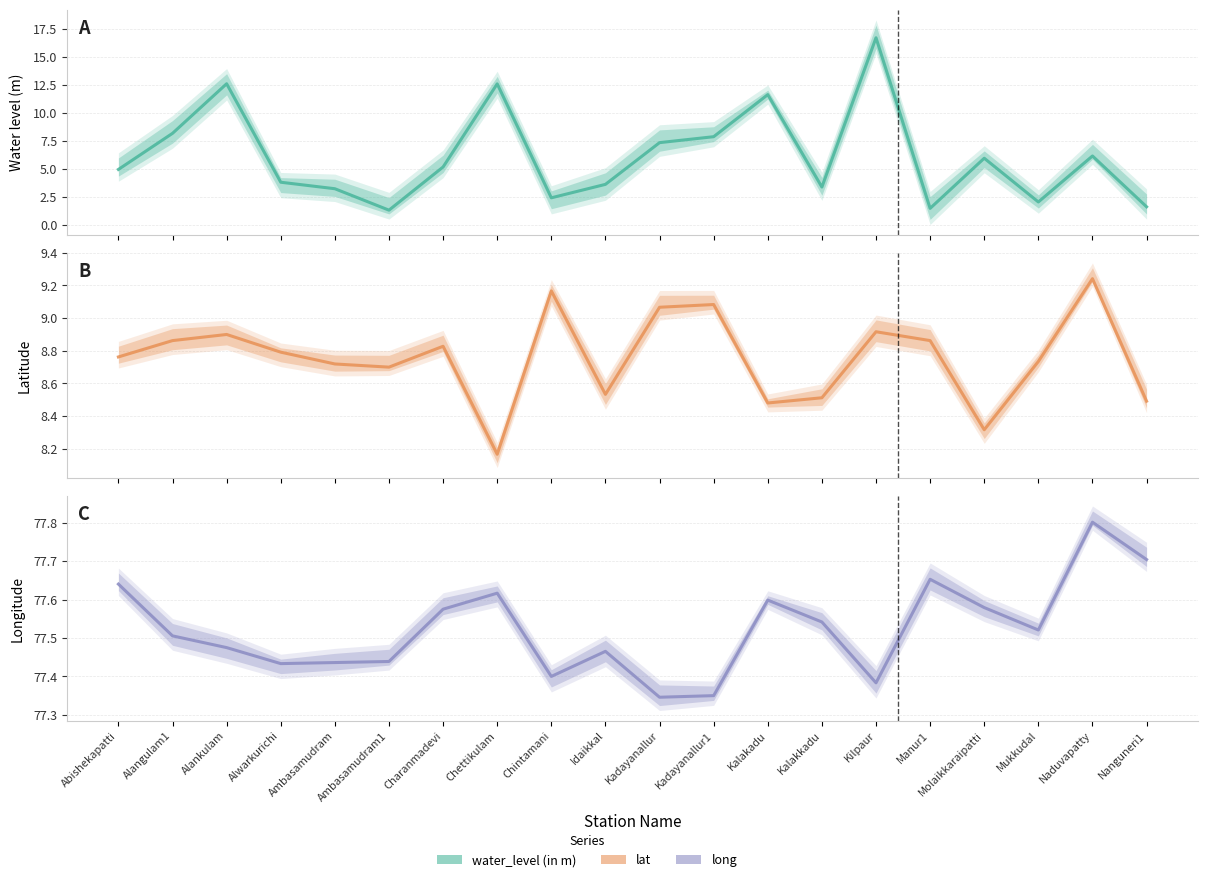

What is the value of the lat point at the 17th from the left?

8.3